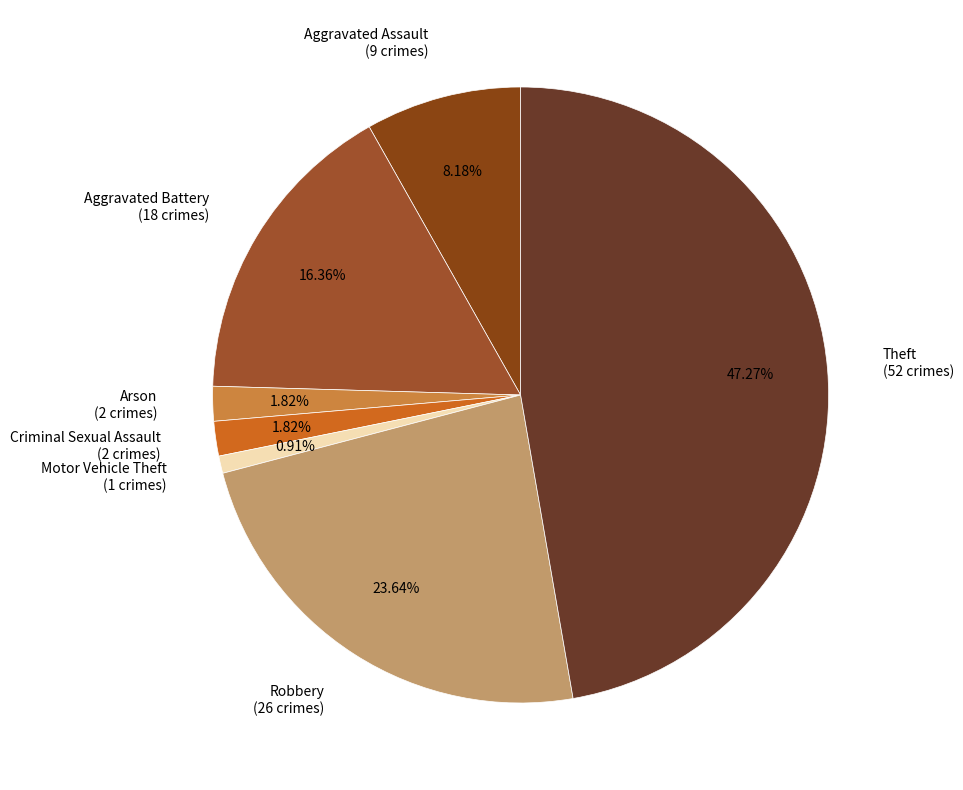

Do Robbery (26 crimes) and Arson (2 crimes) together represent more than half of the pie?

No